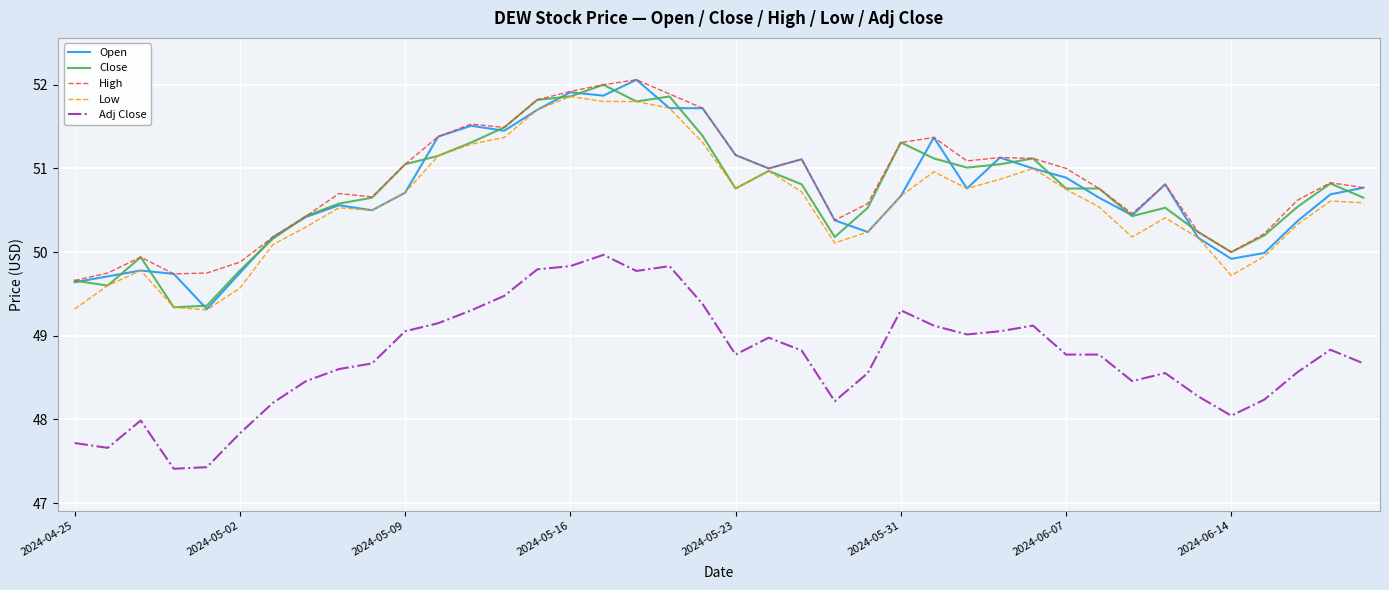

What is the maximum value for High?

52.1